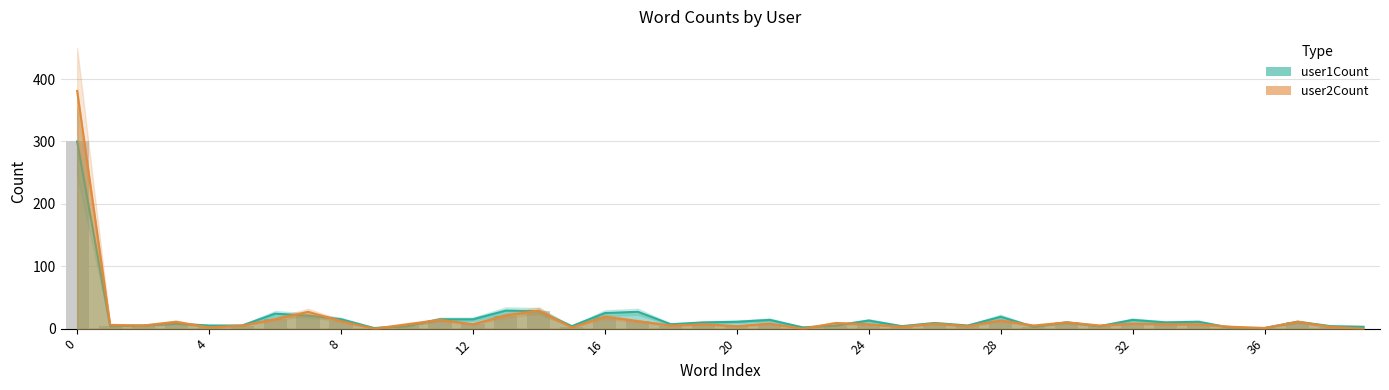

Rank the series by their average value, from highest to lowest.

user1Count, user2Count